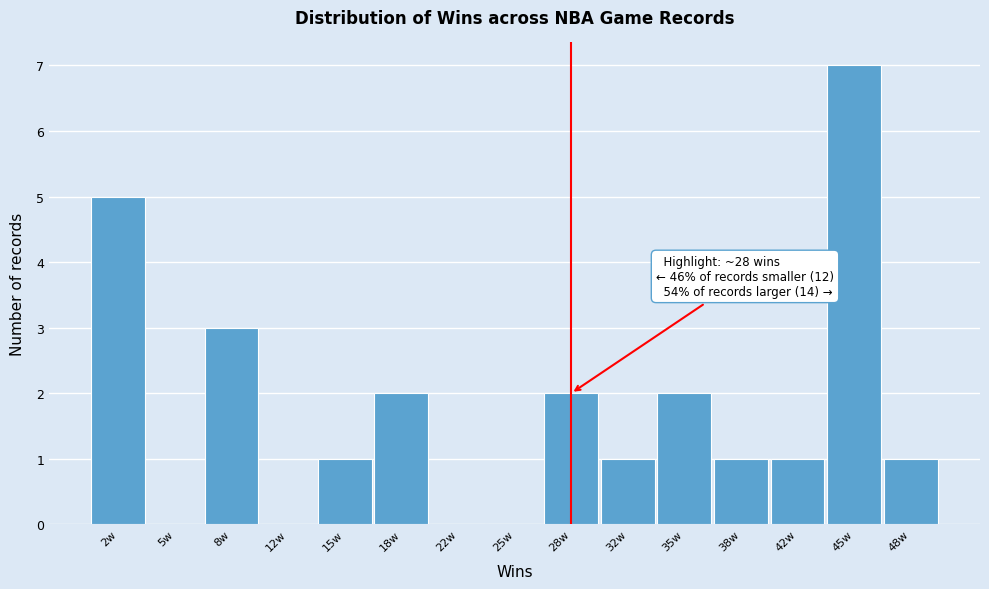

Which range on the x-axis has the tallest bar?

43.5 to 46.5